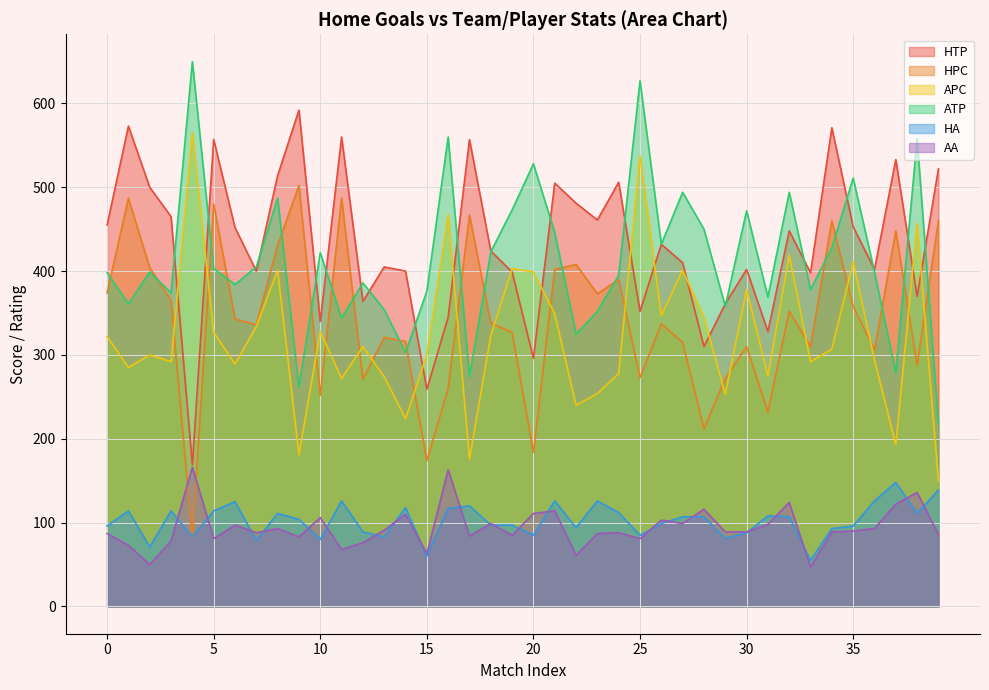

In HTP, how many points are lower than both neighbors (excluding endpoints)?

13